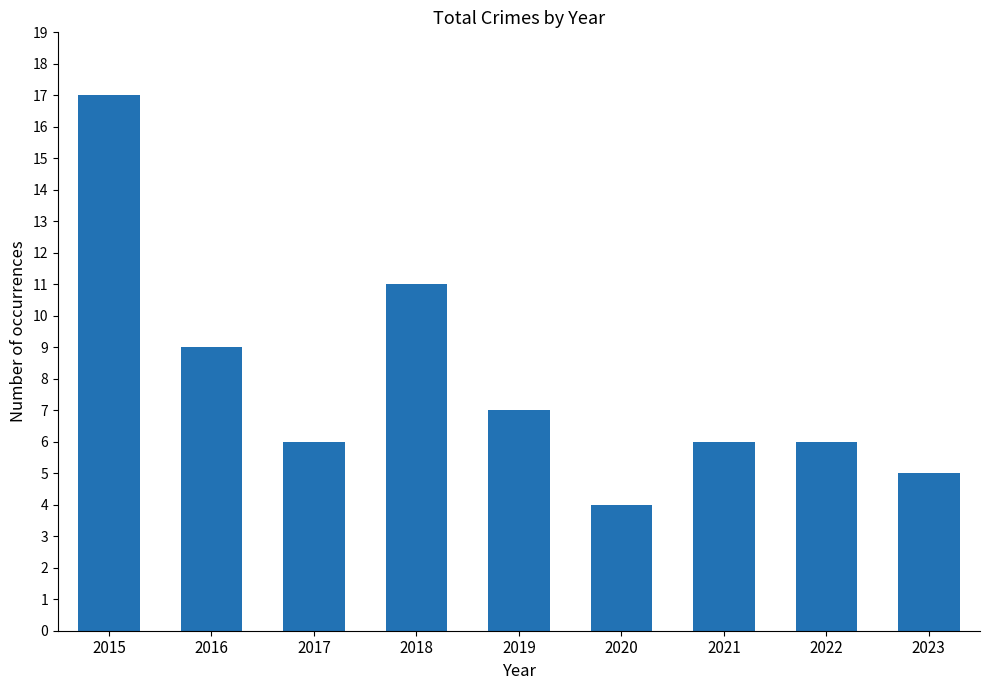

Which category has the highest value across all series?

2015